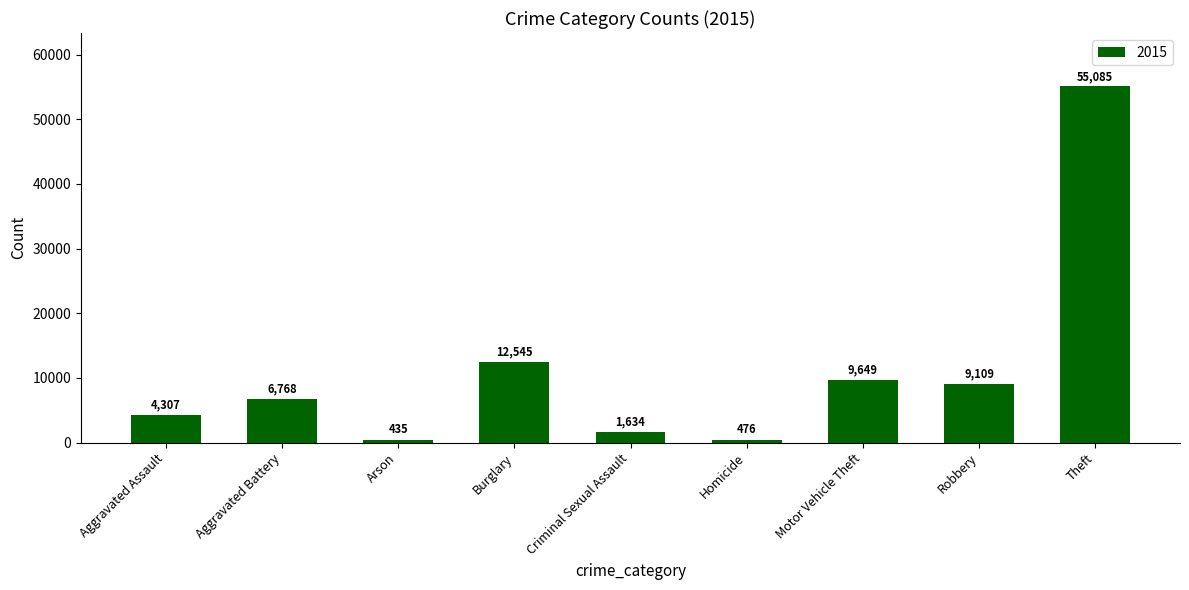

The chart shows a value of 1634 at Criminal Sexual Assault. True or false?

True